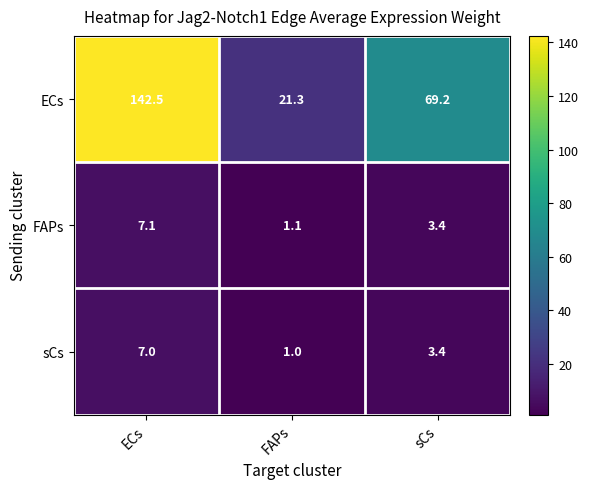

Reading right to left, what are all the values shown in this chart?

ECs: sCs=69.2	FAPs=21.3	ECs=142.5
FAPs: sCs=3.4	FAPs=1.1	ECs=7.1
sCs: sCs=3.4	FAPs=1.0	ECs=7.0